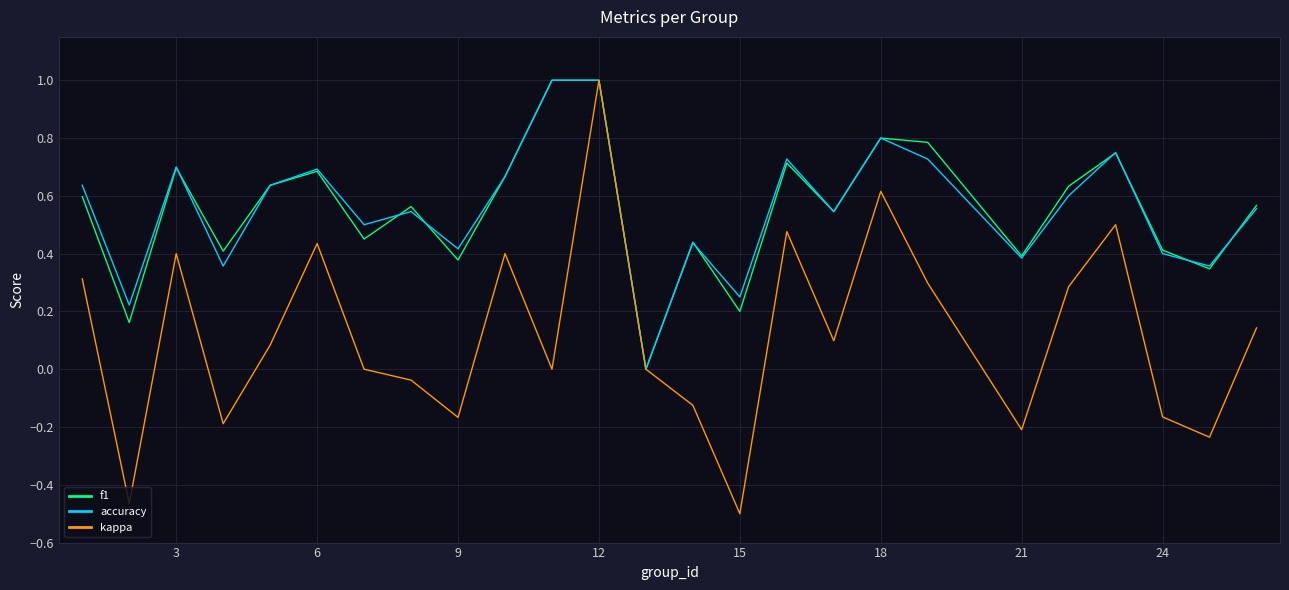

Which series has the widest spread of values?

kappa